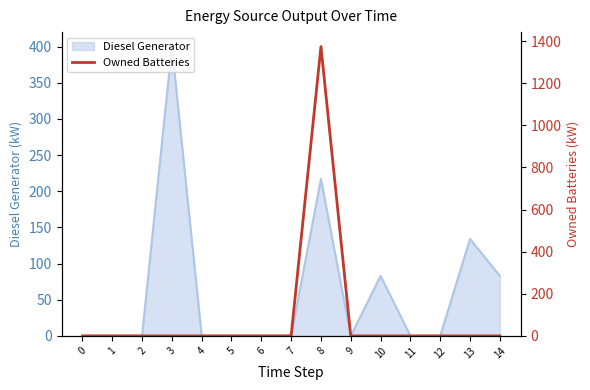

True or false: Diesel Generator has a value of 0 at 12.

True